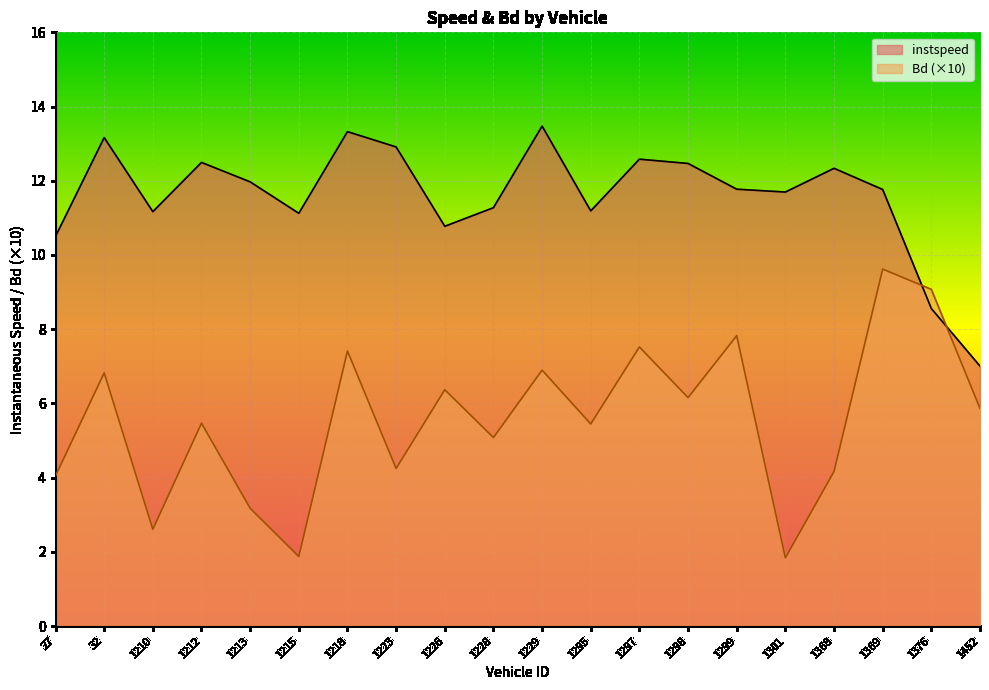

The instspeed series shows 19.9 at 1229. True or false?

False